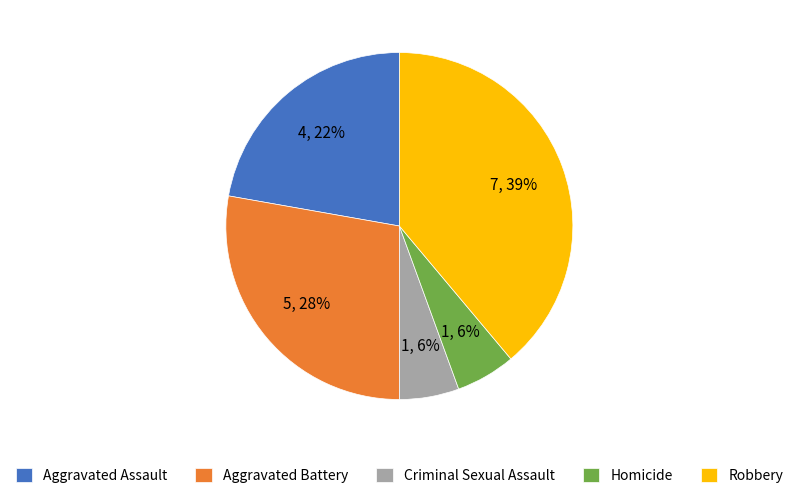

To the nearest percent, what is the difference between the Homicide and Robbery slice percentages?

33%